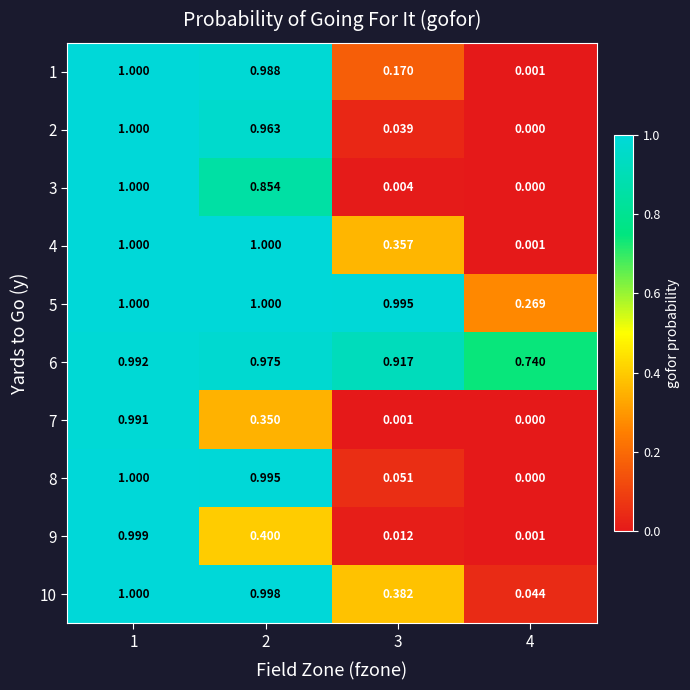

Is the value of 7 at 3 greater than the value of 8 at 4?

Yes